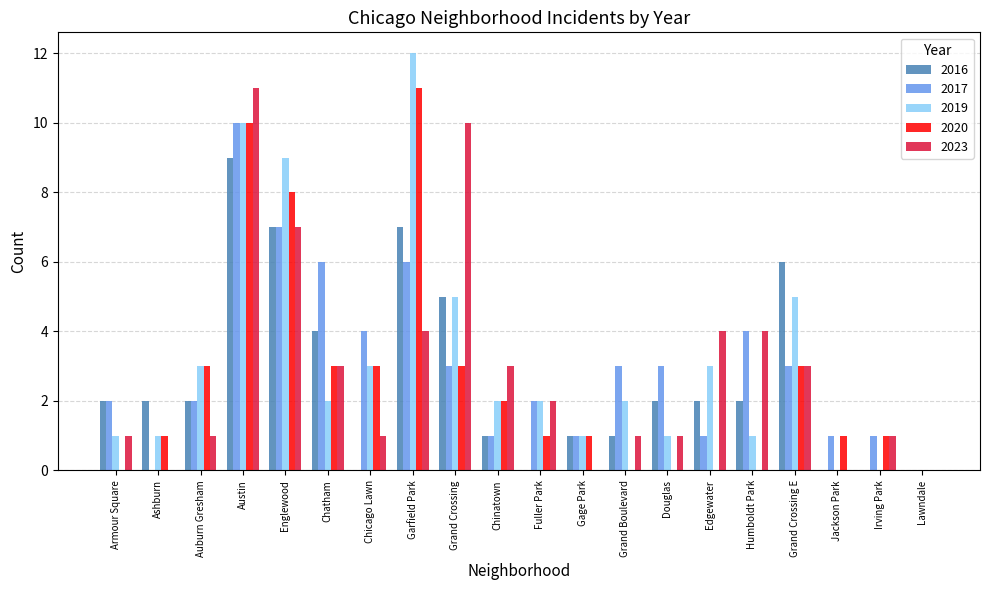

What is the total value across all series at Ashburn?

4